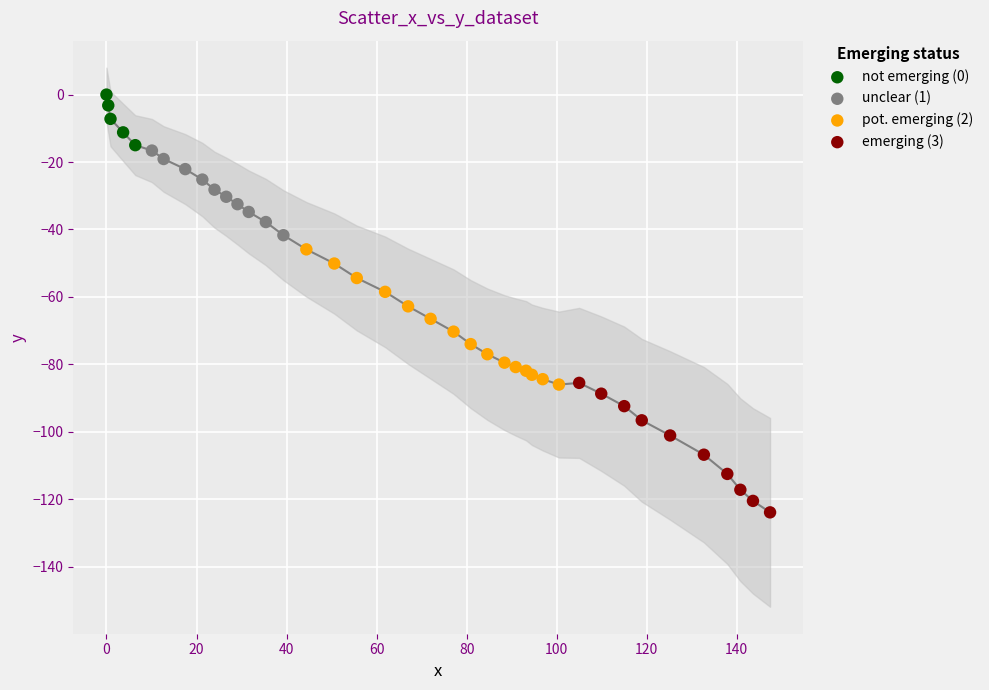

Which series contains the lowest Y value?

emerging (3)